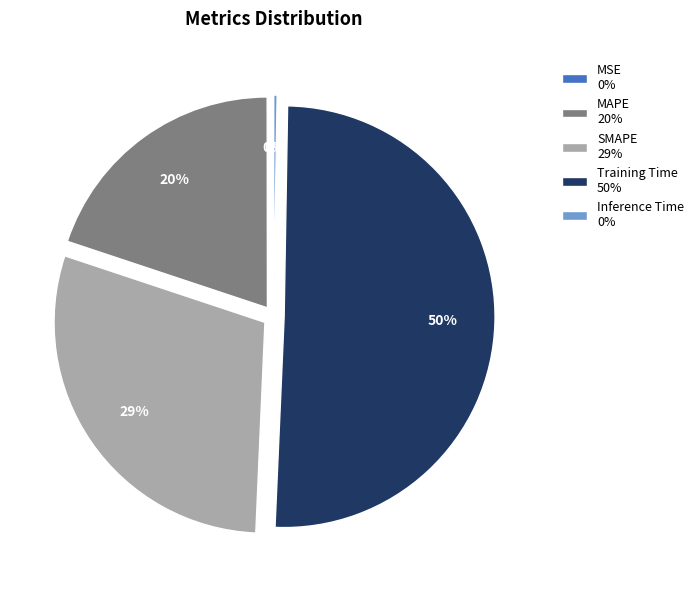

Is there any slice that represents more than half of the pie?

Yes